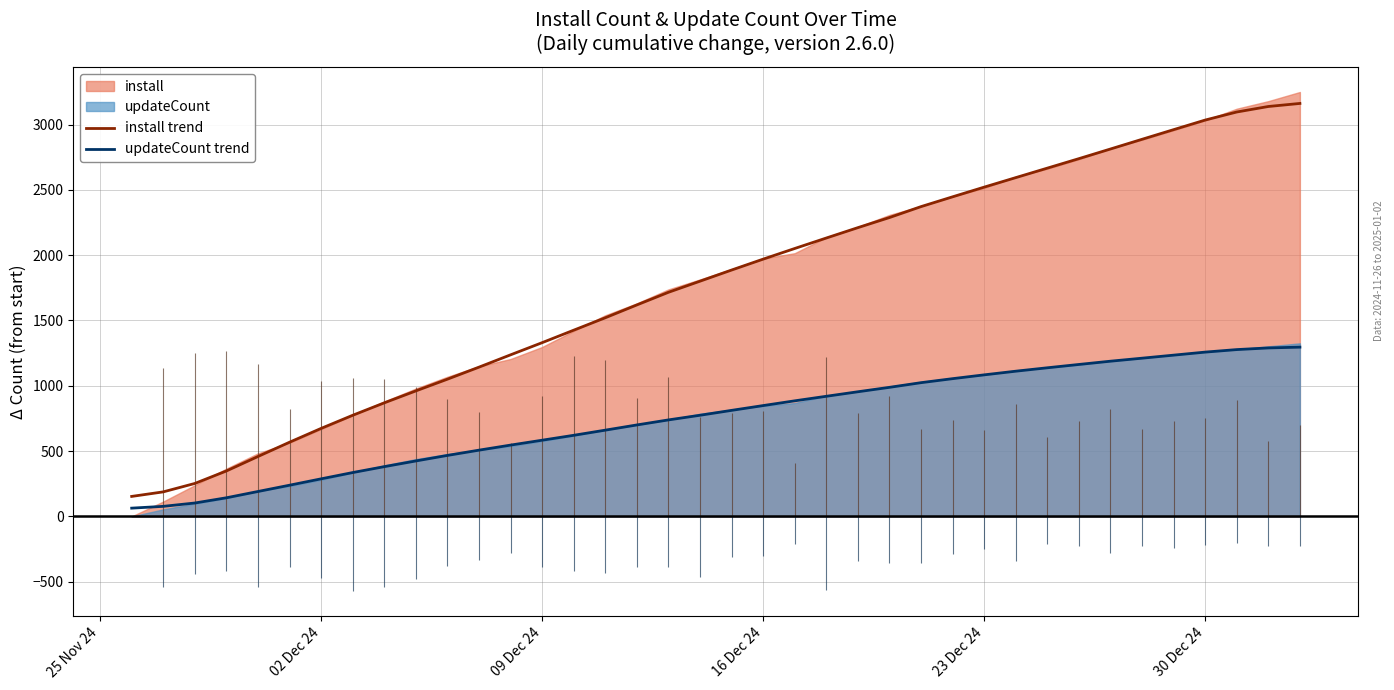

True or false: updateCount trend and install trend cross at least once.

False